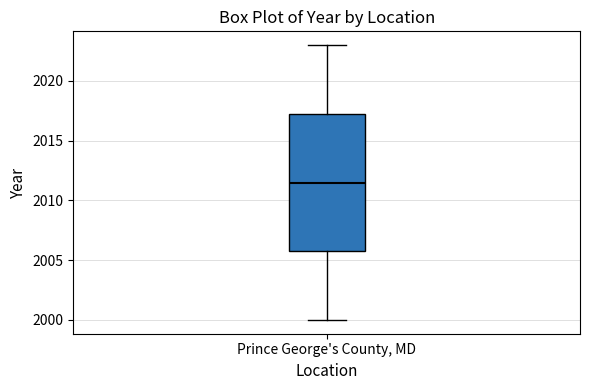

Where is the lower edge of the box for Prince George's County, MD on the y-axis? The values are not printed on the chart, so give them approximately, as read against the axis.

2006.0